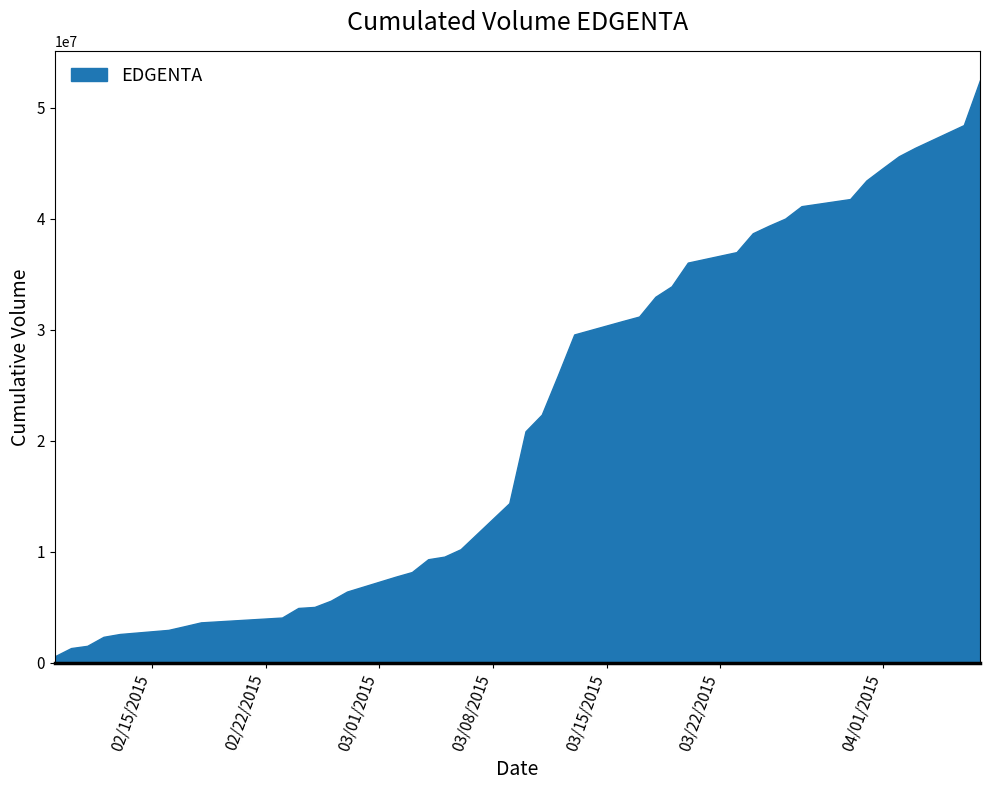

What is the greatest value displayed?

52482000